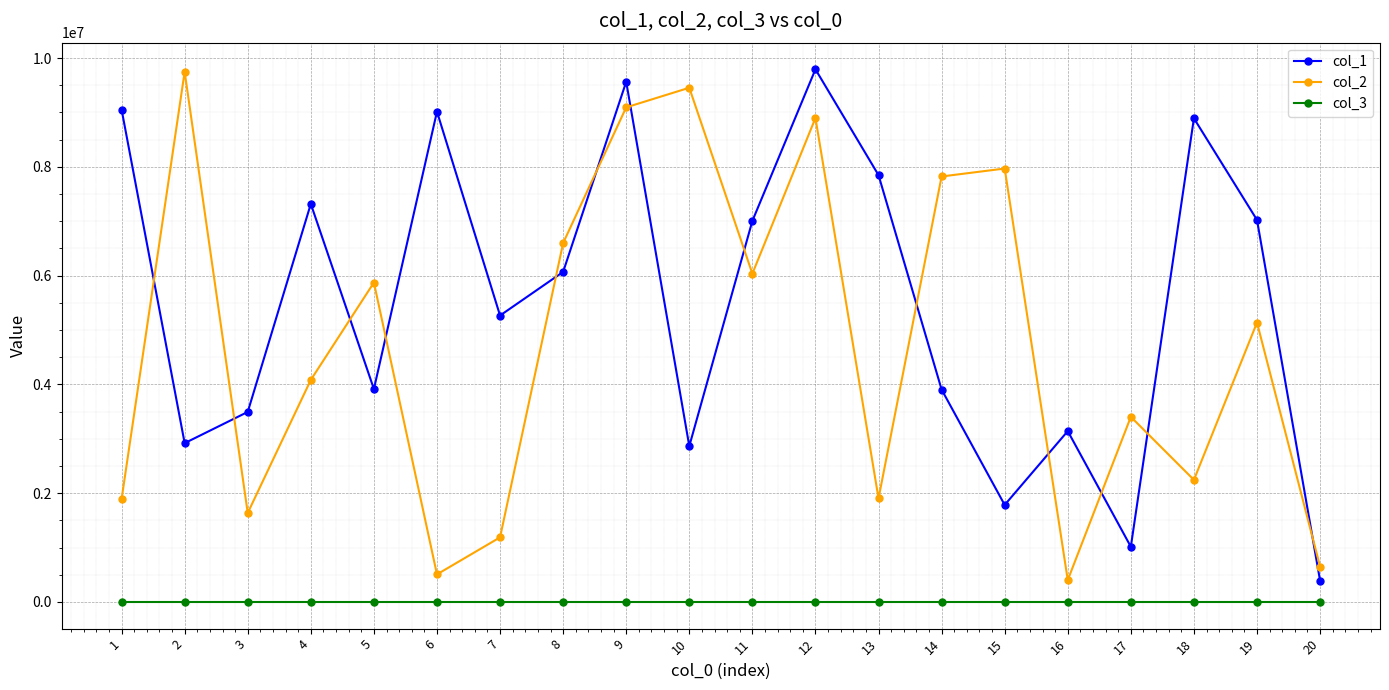

What is the sum of all col_1 values?

110292832